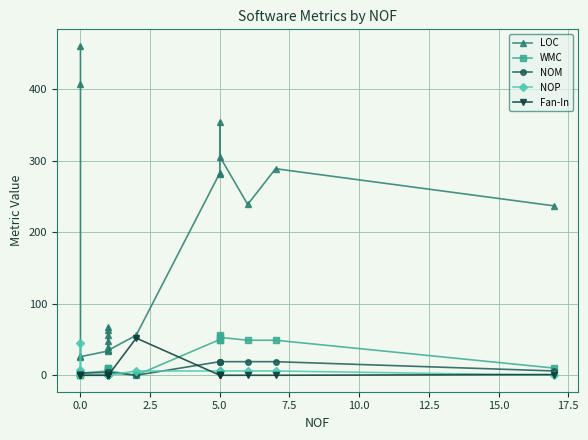

How many interior local peaks does the WMC series have?

2